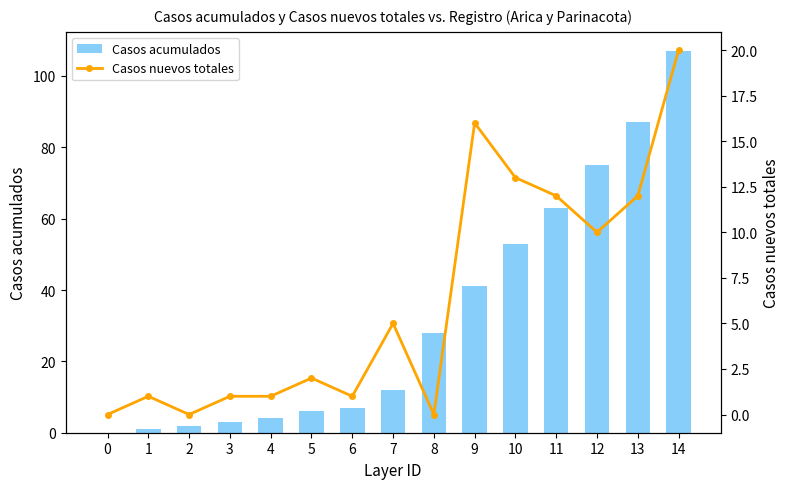

At 9, list the series in order from largest to smallest.

Casos acumulados, Casos nuevos totales